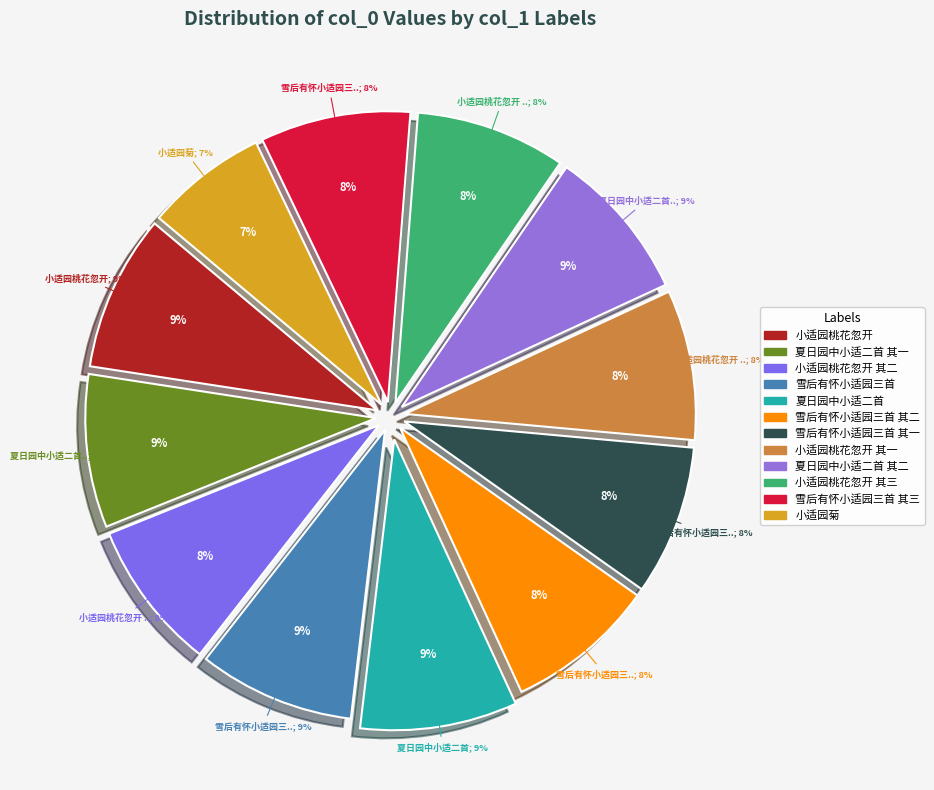

How many segments does this pie chart have?

12